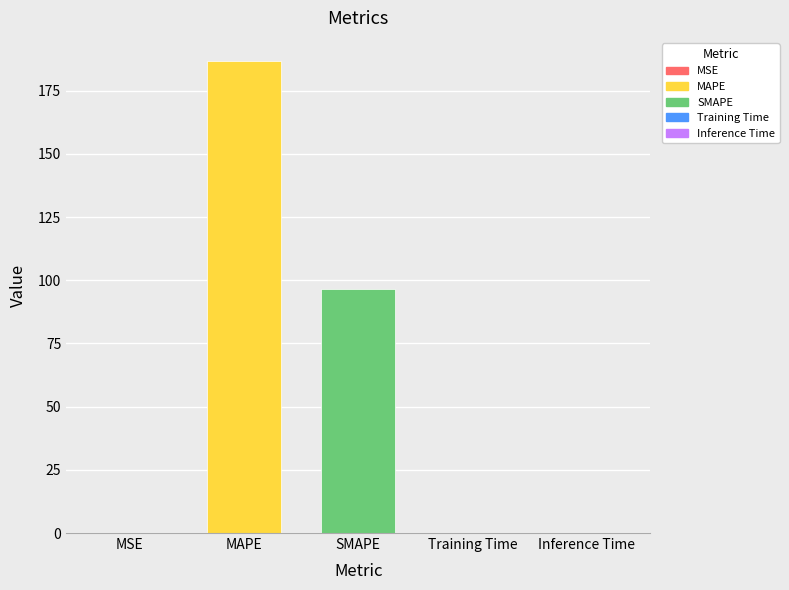

What is the sum of all values?

283.1